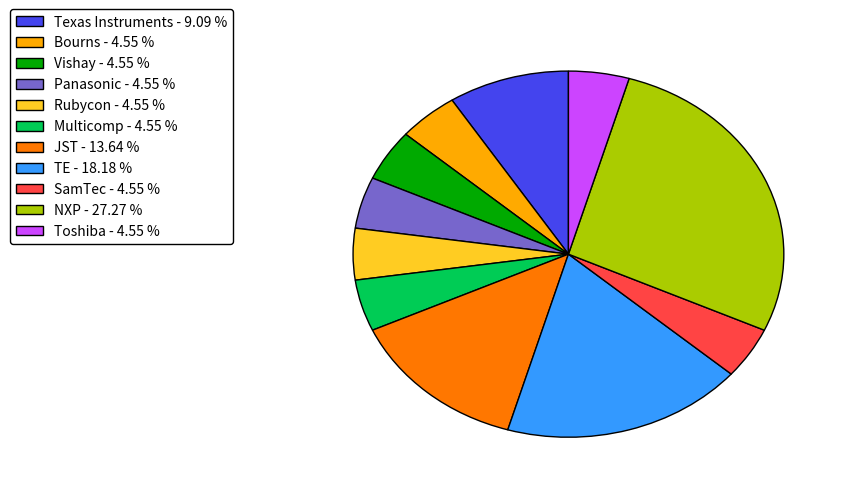

Between NXP and JST, which is larger?

NXP